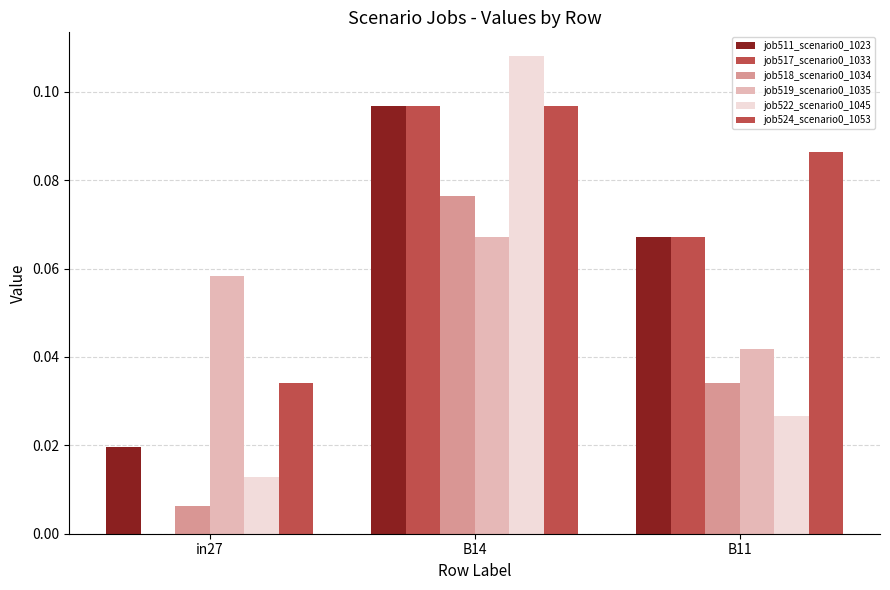

Reading right to left, extract all data points from this chart.

job511_scenario0_1023: 0.1	0.1	0.0
job517_scenario0_1033: 0.1	0.1	0.0
job518_scenario0_1034: 0.0	0.1	0.0
job519_scenario0_1035: 0.0	0.1	0.1
job522_scenario0_1045: 0.0	0.1	0.0
job524_scenario0_1053: 0.1	0.1	0.0